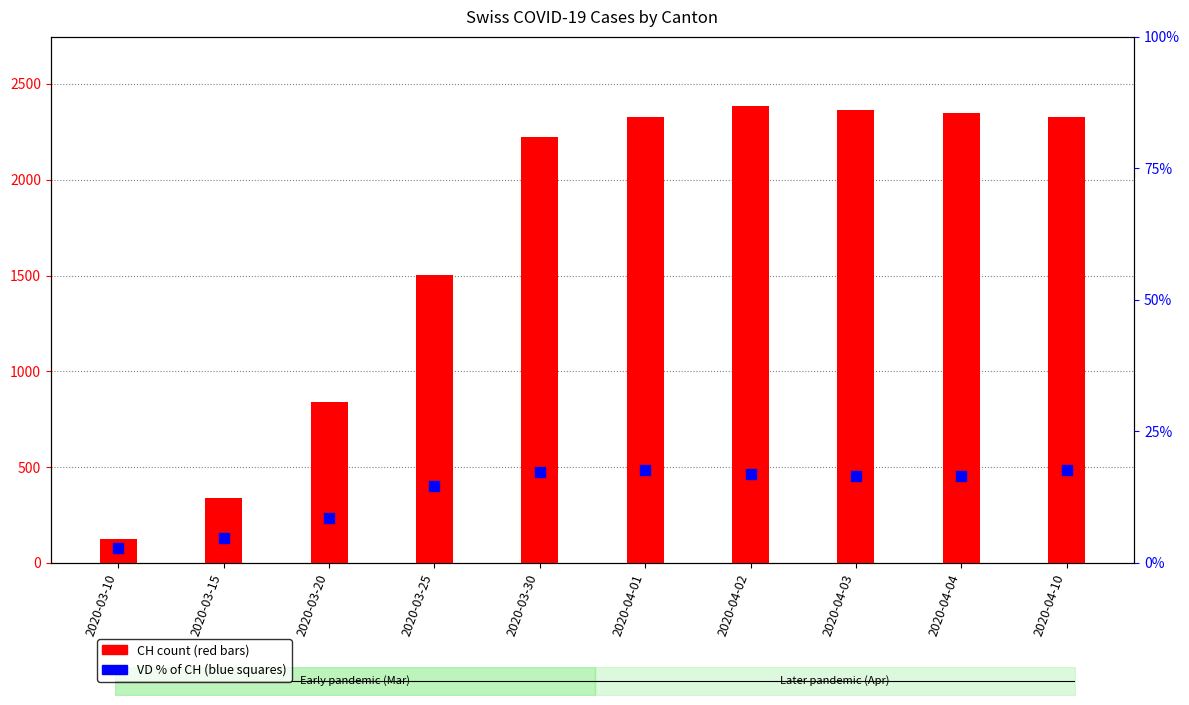

What is the total value across all series at 2020-04-10?

2345.6